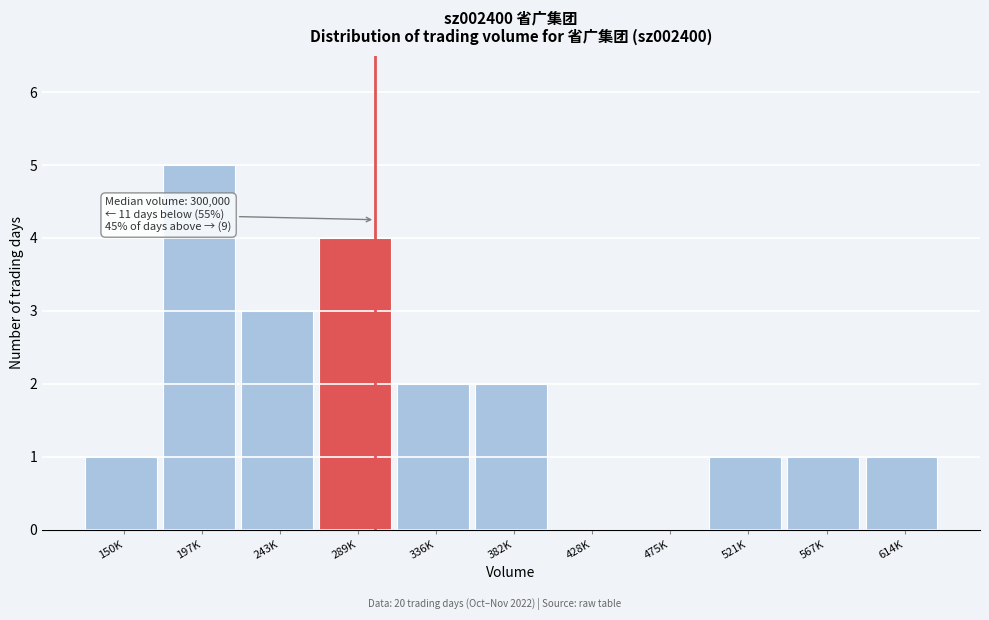

Reading left to right, what are all the values shown in this chart?

150K=1	197K=5	243K=3	289K=4	336K=2	382K=2	428K=0	475K=0	521K=1	567K=1	614K=1